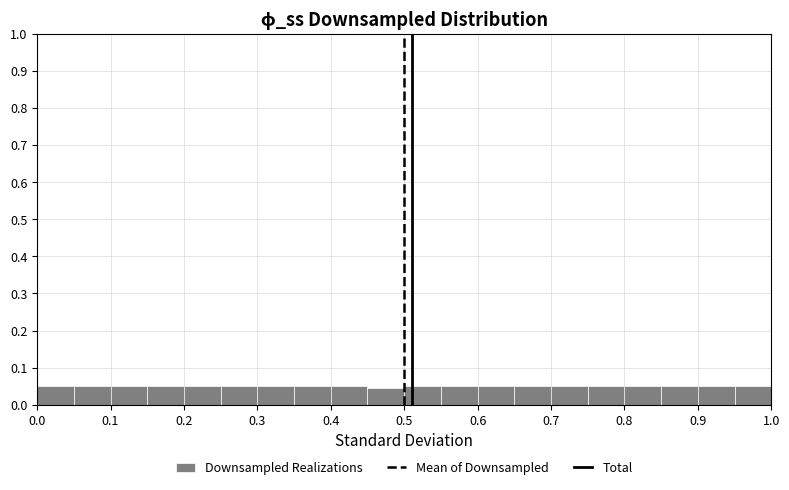

Reading left to right, list every bar in this chart as the range it spans on the x-axis followed by its height. The values are not printed on the chart, so give them approximately, as read against the axis.

0.00 to 0.05: 0.05
0.05 to 0.10: 0.05
0.10 to 0.15: 0.05
0.15 to 0.20: 0.05
0.20 to 0.25: 0.05
0.25 to 0.30: 0.05
0.30 to 0.35: 0.05
0.35 to 0.40: 0.05
0.40 to 0.45: 0.05
0.45 to 0.50: 0.04
0.50 to 0.55: 0.05
0.55 to 0.60: 0.05
0.60 to 0.65: 0.05
0.65 to 0.70: 0.05
0.70 to 0.75: 0.05
0.75 to 0.80: 0.05
0.80 to 0.85: 0.05
0.85 to 0.90: 0.05
0.90 to 0.95: 0.05
0.95 to 1.00: 0.05